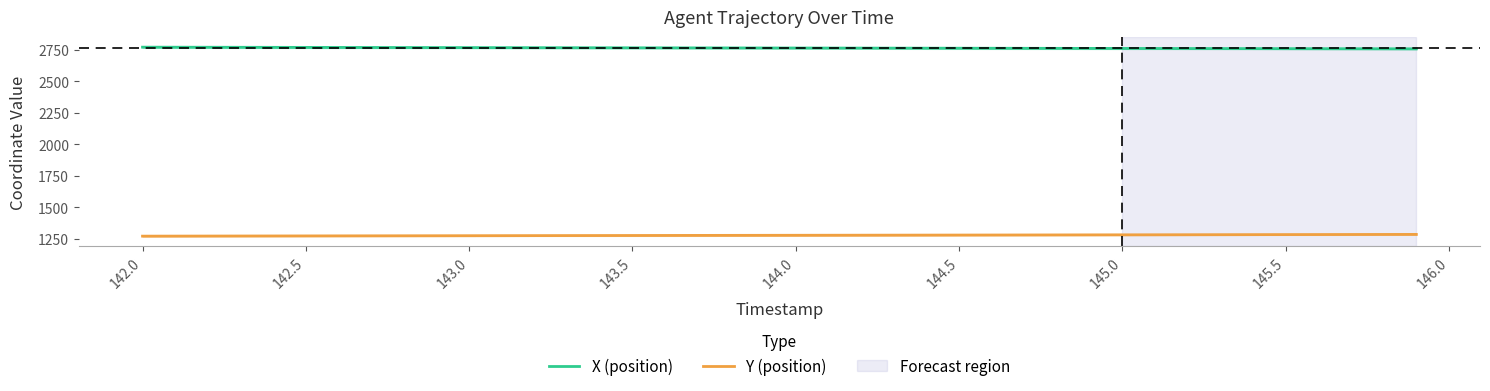

True or false: X (position) and Y (position) intersect in this chart.

False